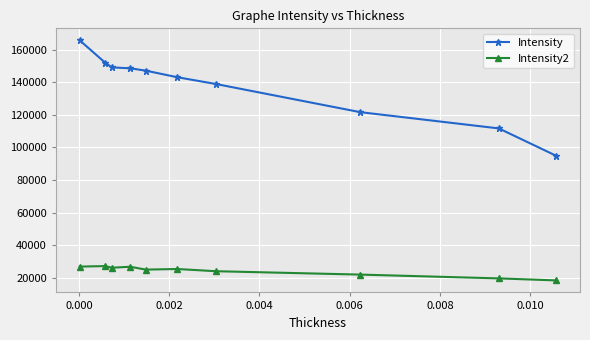

Which series has the largest range (max minus min)?

Intensity